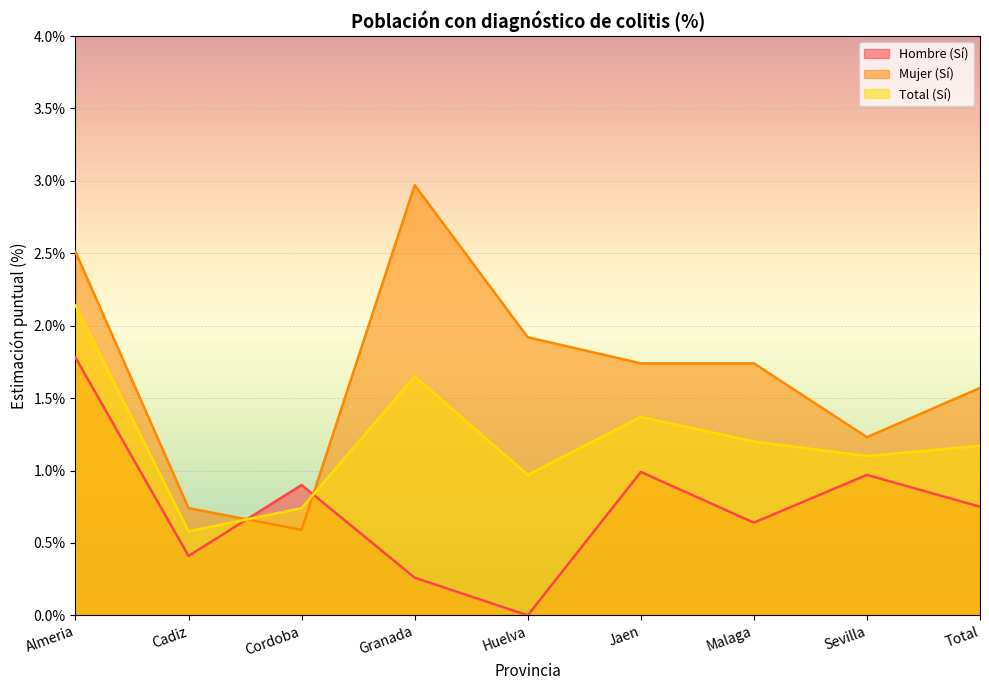

What is the maximum value for Hombre (Sí)?

1.8